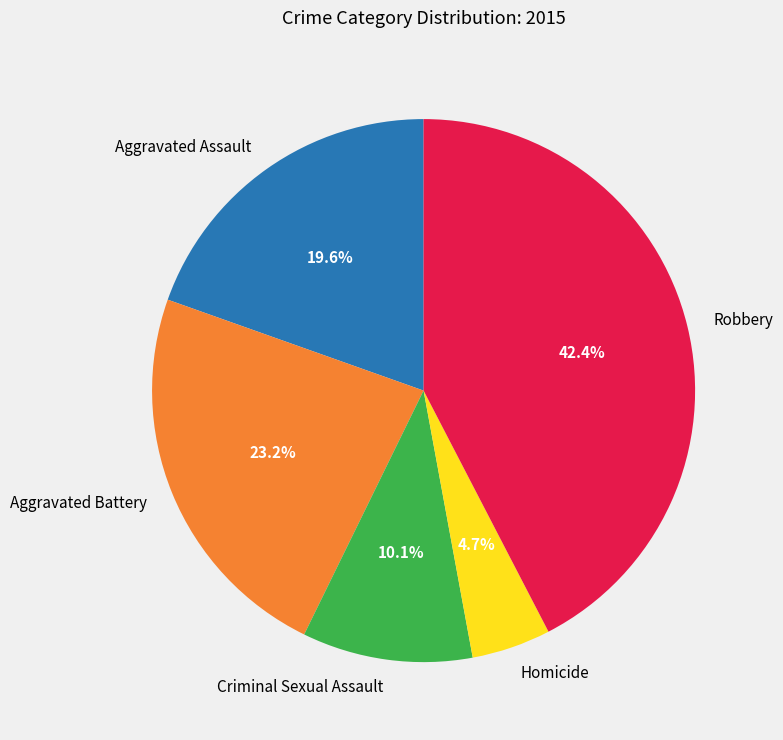

Is it true that Aggravated Battery is 17% of the pie?

False